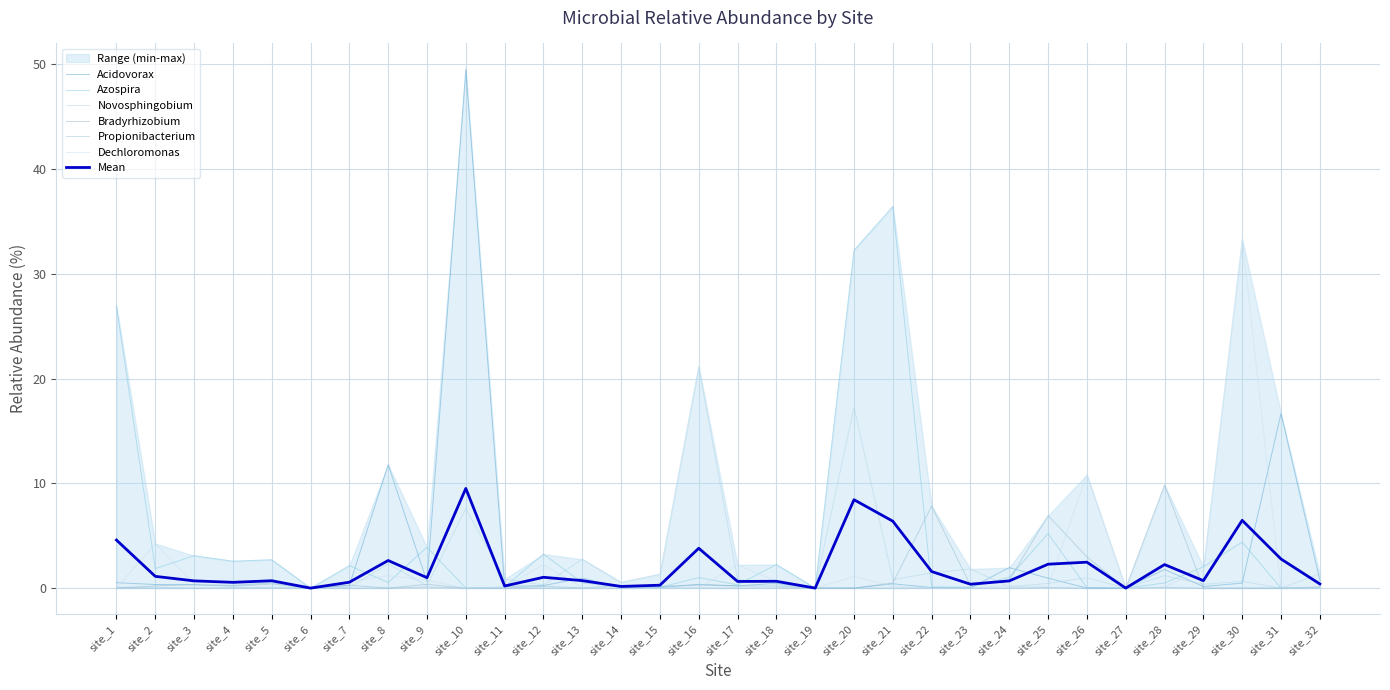

At which category is the sum across all series the highest?

site_10